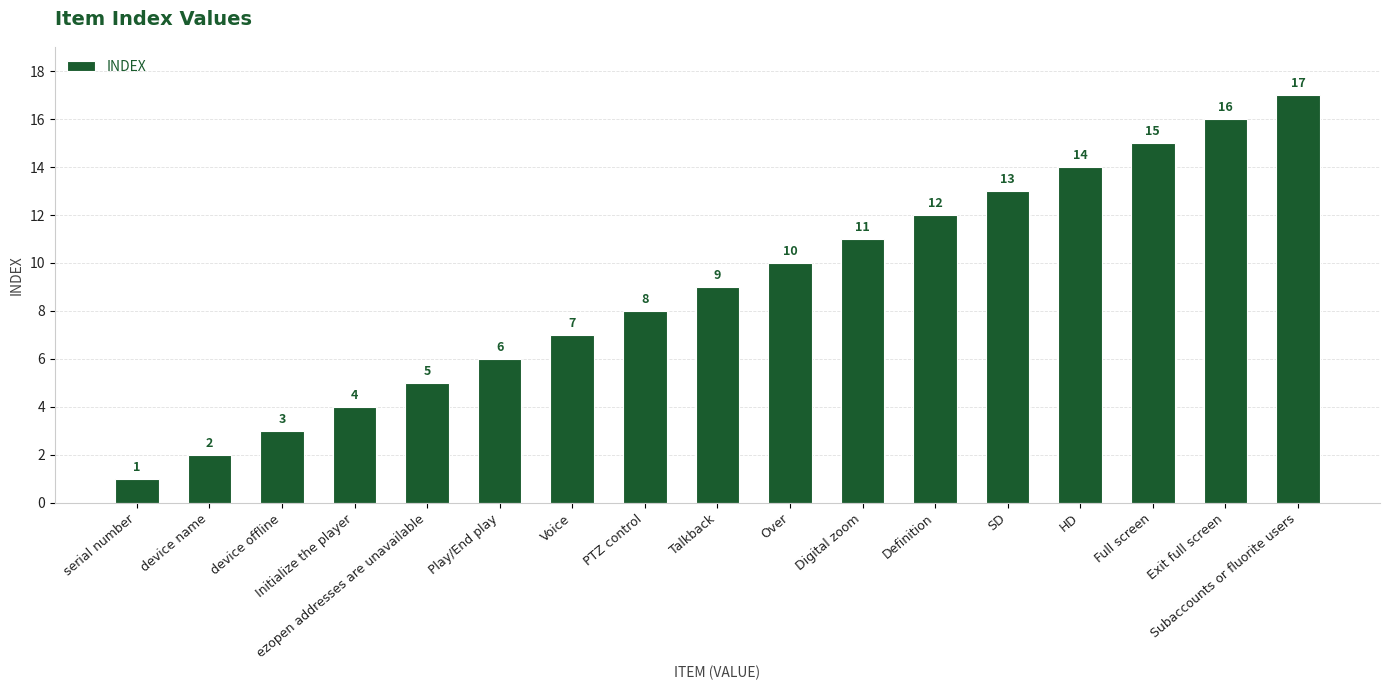

What is the value of the 4th bar from the left?

4